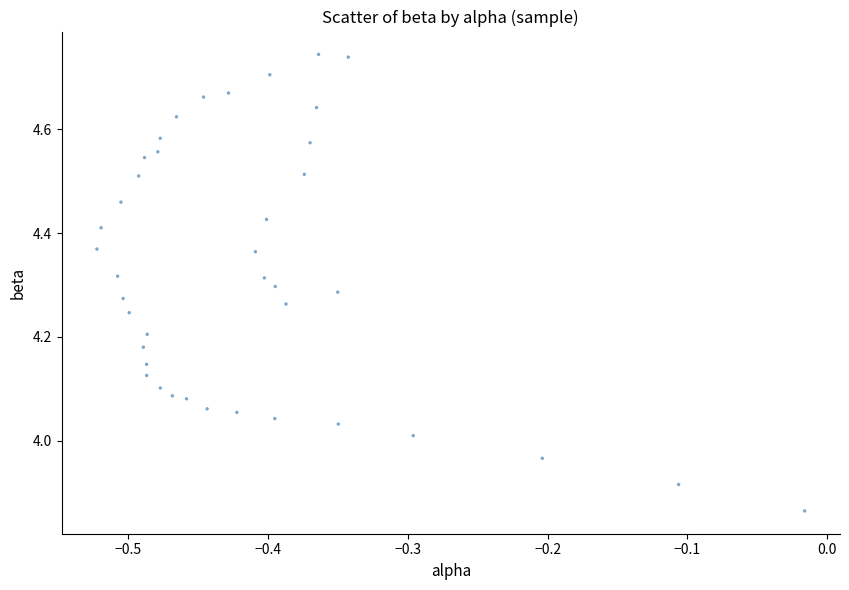

What is the range of X values (max minus min)?

0.5